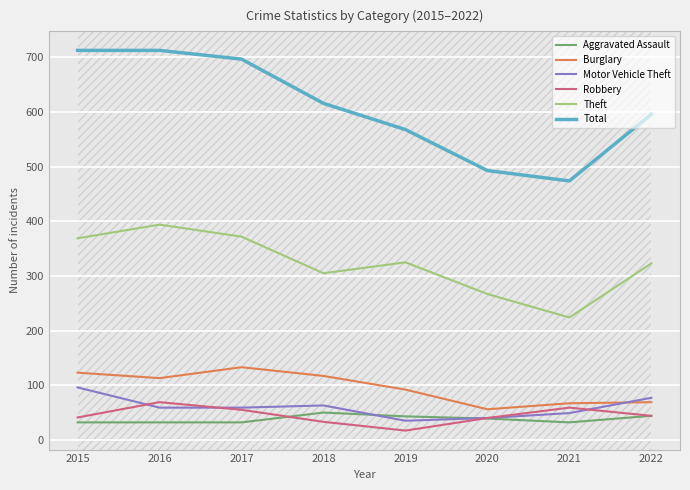

At how many categories does at least one series exceed 199?

8